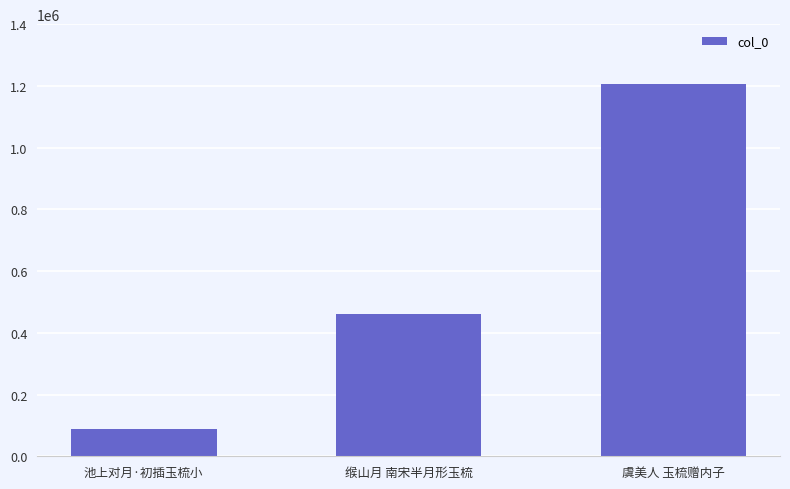

Rank the categories by value from highest to lowest.

虞美人 玉梳赠内子, 缑山月 南宋半月形玉梳, 池上对月·初插玉梳小